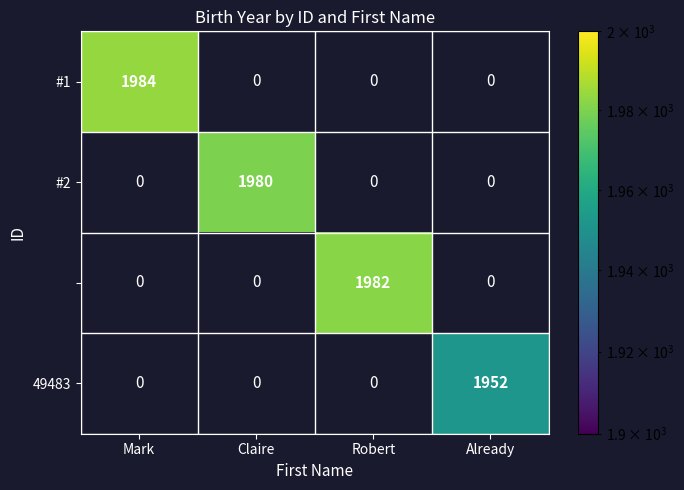

Which series has the widest spread of values?

#1